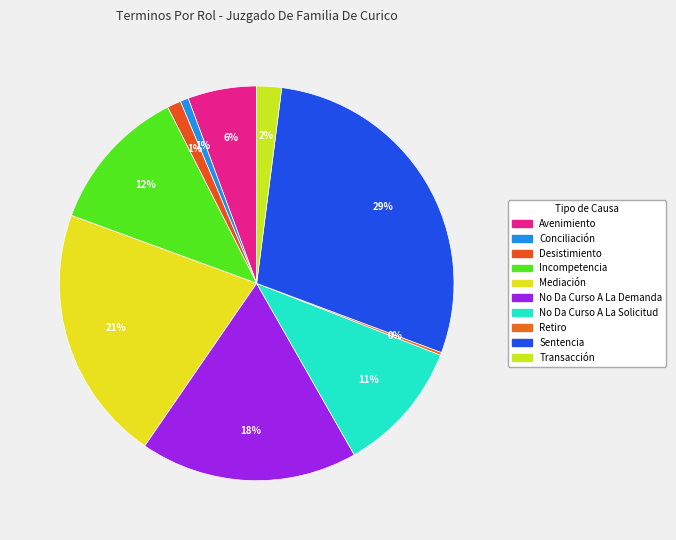

How much of the chart is everything except Incompetencia?

88.0%